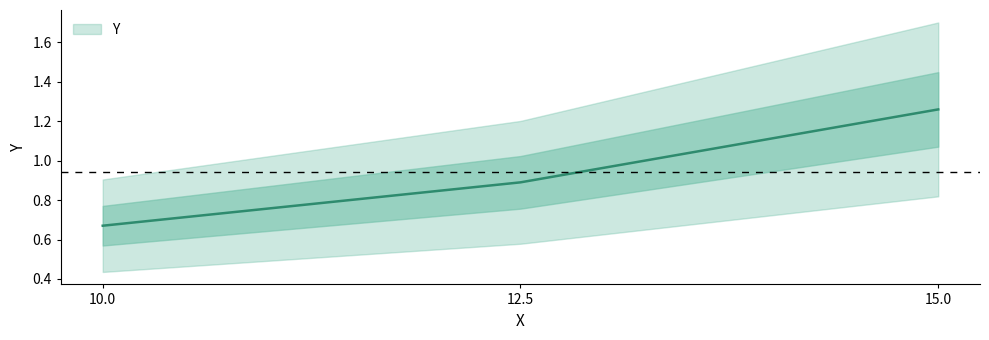

The chart shows a value of 0.5 at 10.0. True or false?

False